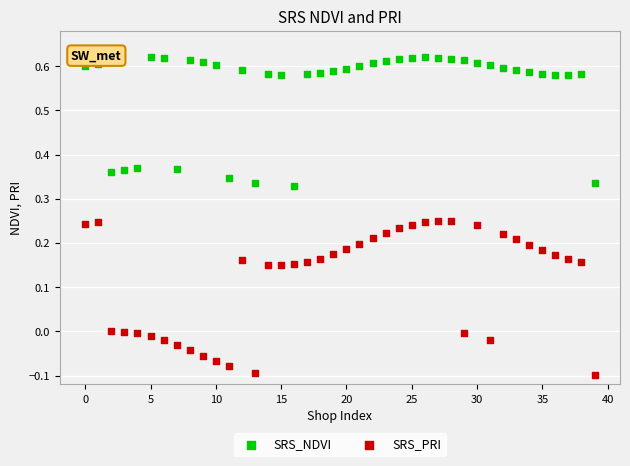

Across all data points, what is the range of Y values (max minus min)?

0.7